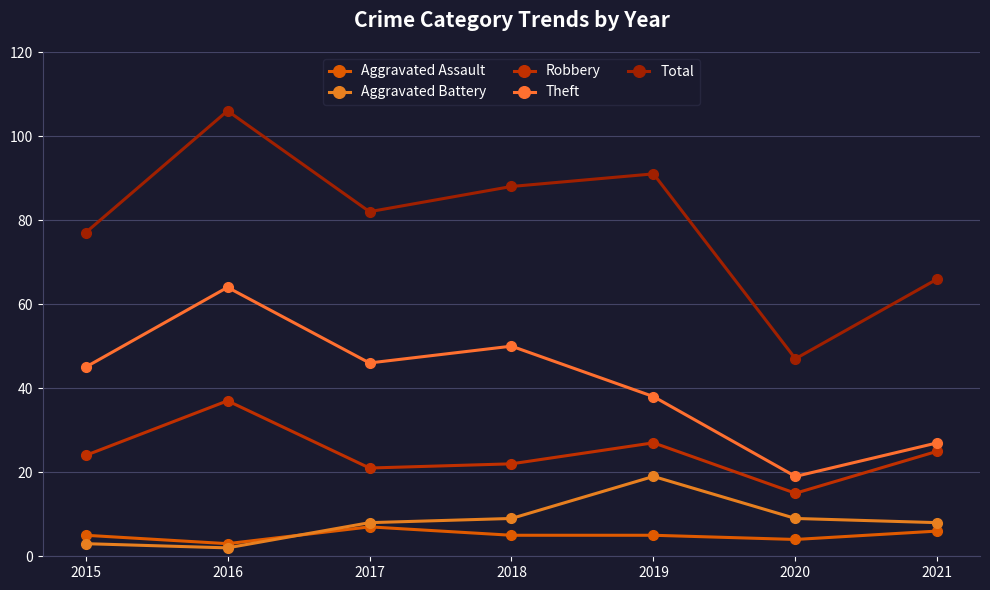

How many times do Aggravated Assault and Aggravated Battery cross each other?

1